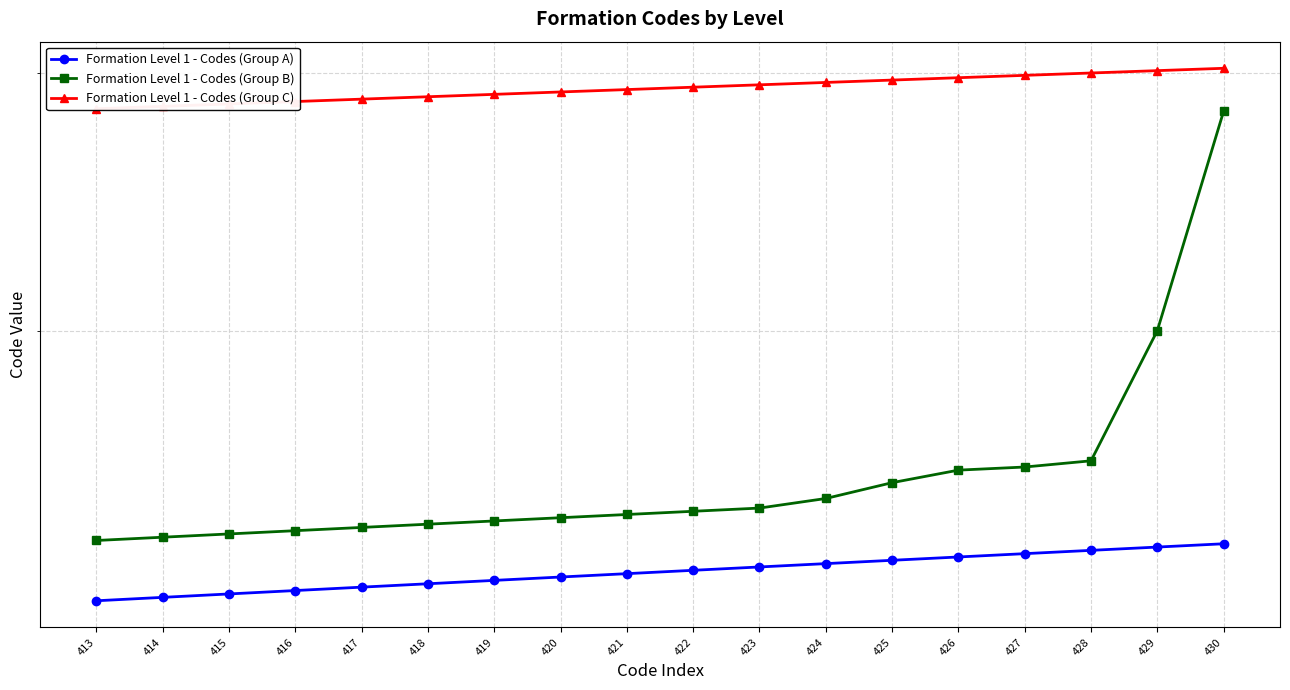

What is the sum of the Formation Level 1 - Codes (Group A) values at 416 and 426?

842